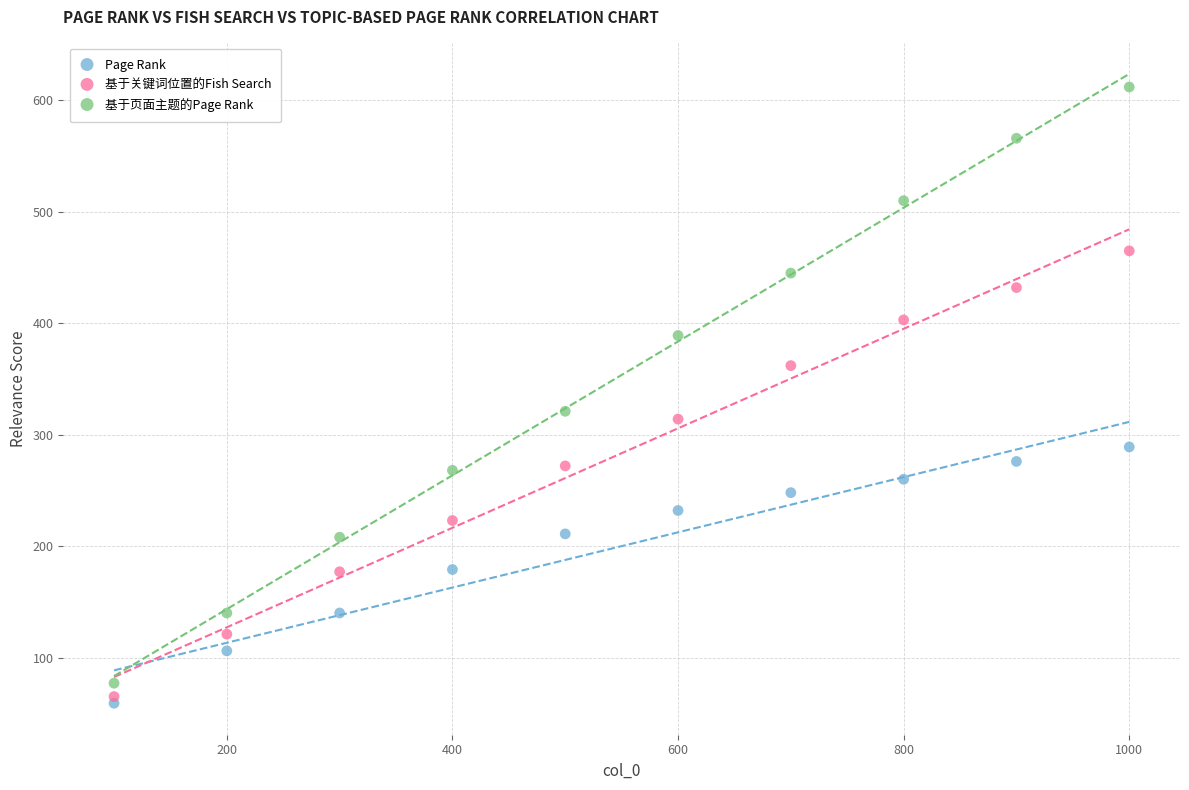

What are all the series names shown in the legend?

Page Rank, 基于关键词位置的Fish Search, 基于页面主题的Page Rank